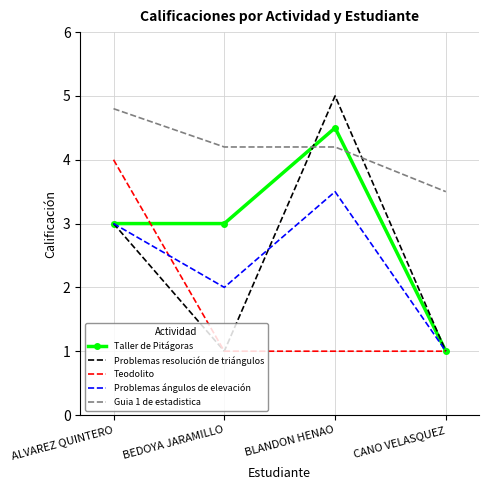

Rank the series by their maximum value, from lowest to highest.

Problemas ángulos de elevación, Teodolito, Taller de Pitágoras, Guia 1 de estadistica, Problemas resolución de triángulos